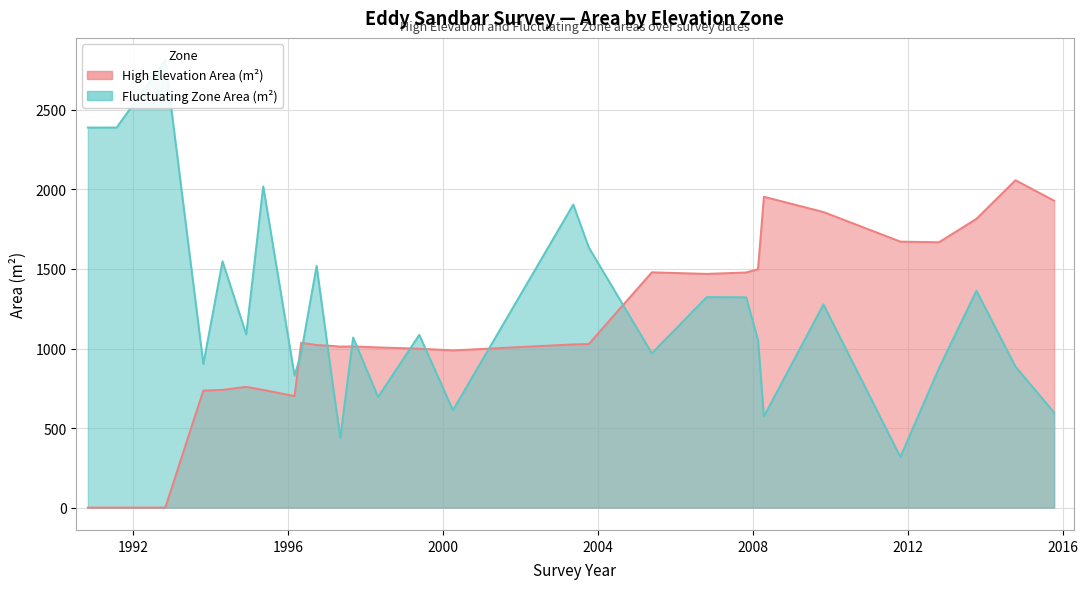

What are all the series names shown in the legend?

Fluctuating Zone Area (m2), High Elevation Area (m2)